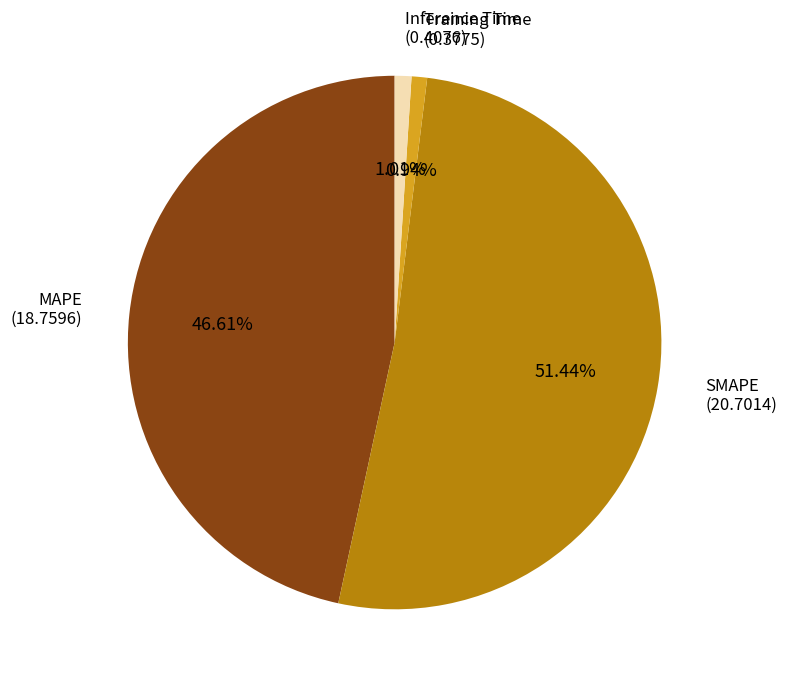

How many slices are in this pie chart?

4